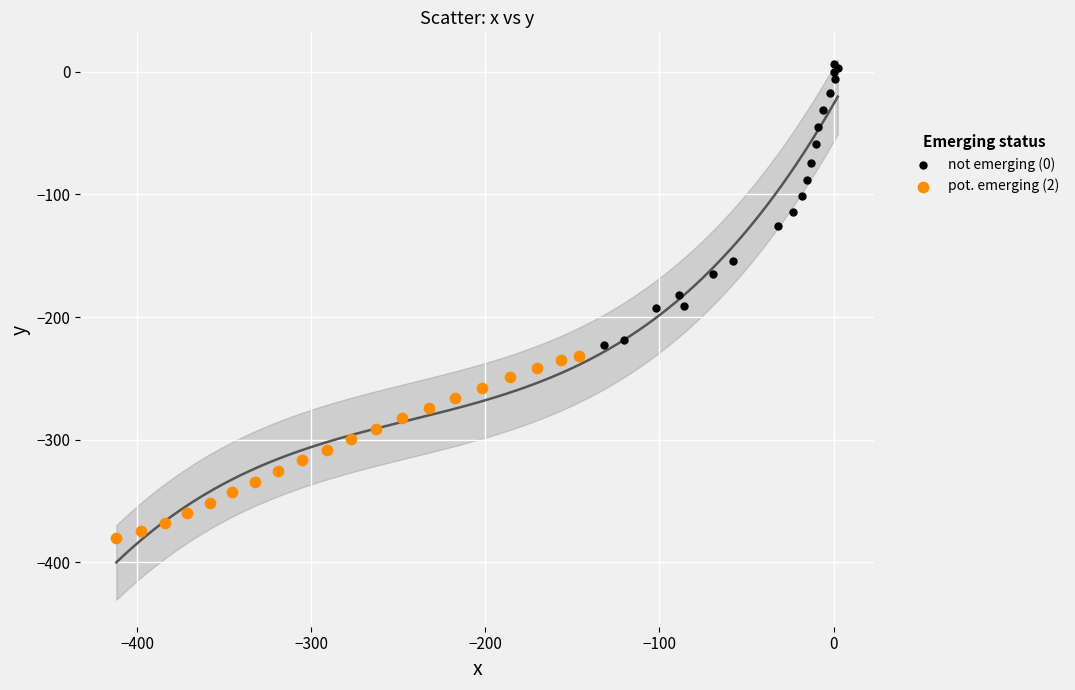

What are all the series names shown in the legend?

not emerging (0), pot. emerging (2)